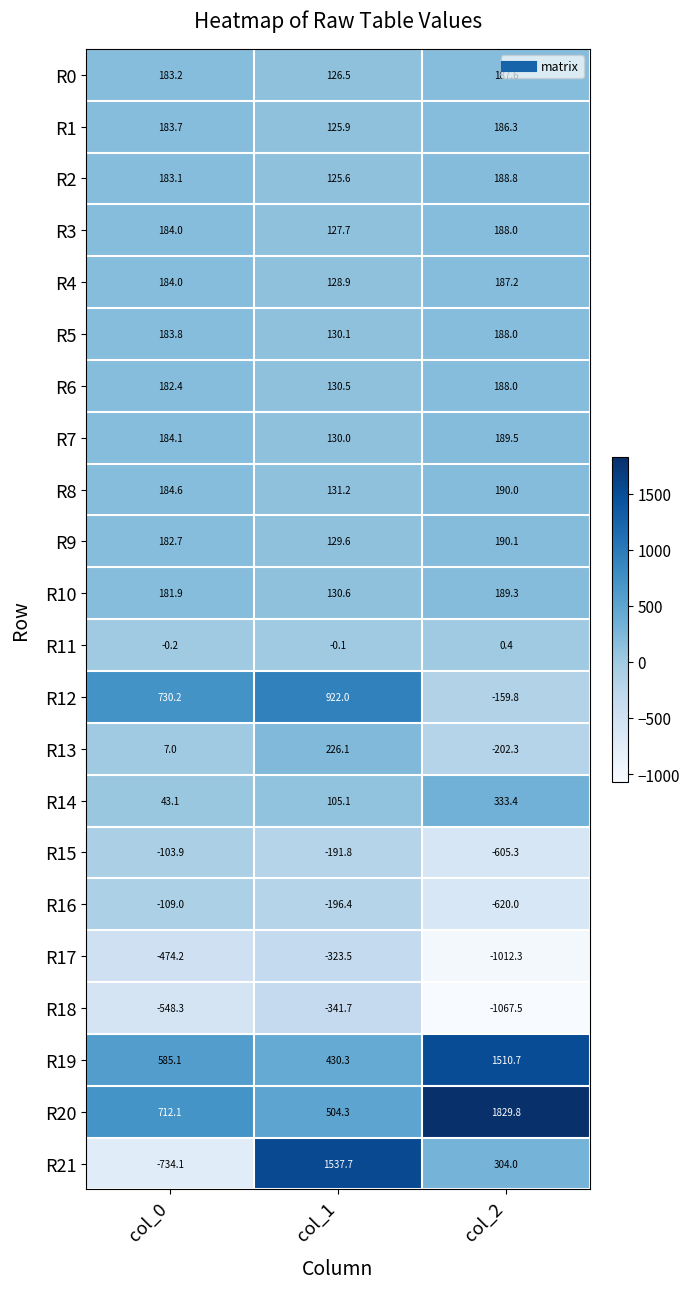

Which series changed the most between col_1 and col_2?

R20